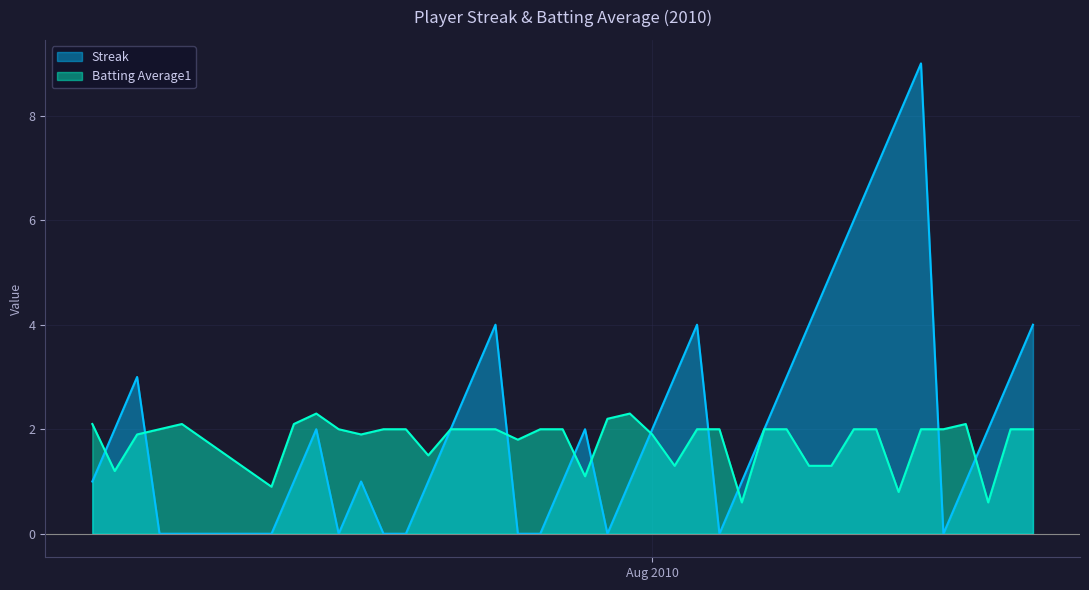

What is the lowest value of the Batting Average1 series?

0.6